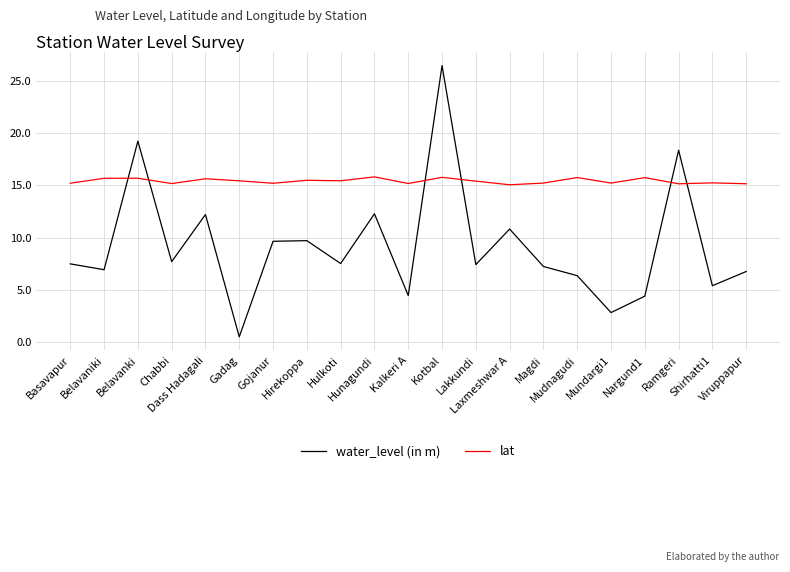

What is the smallest value displayed?

0.5